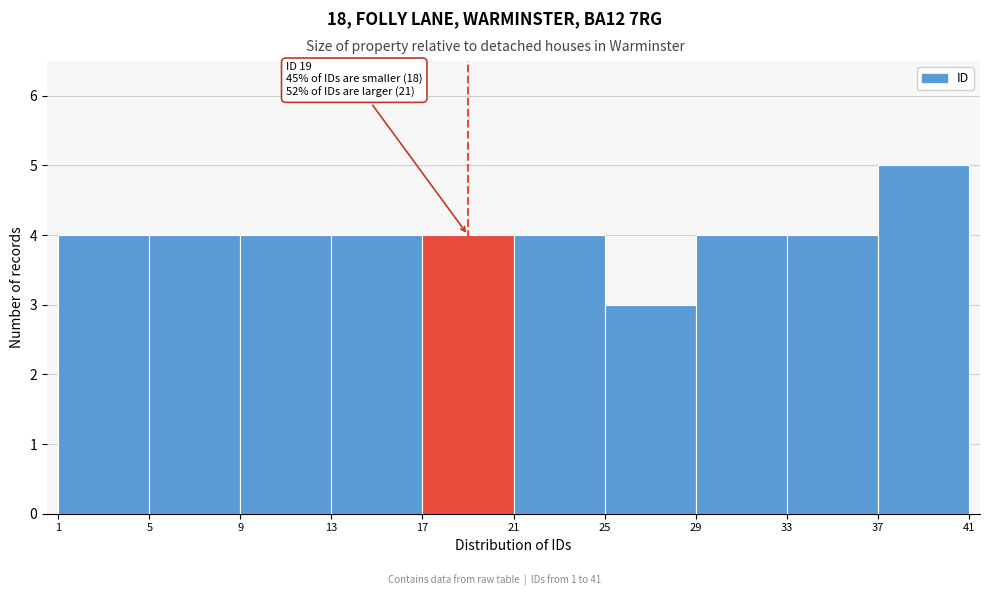

Which range on the x-axis has the tallest bar?

37 to 41